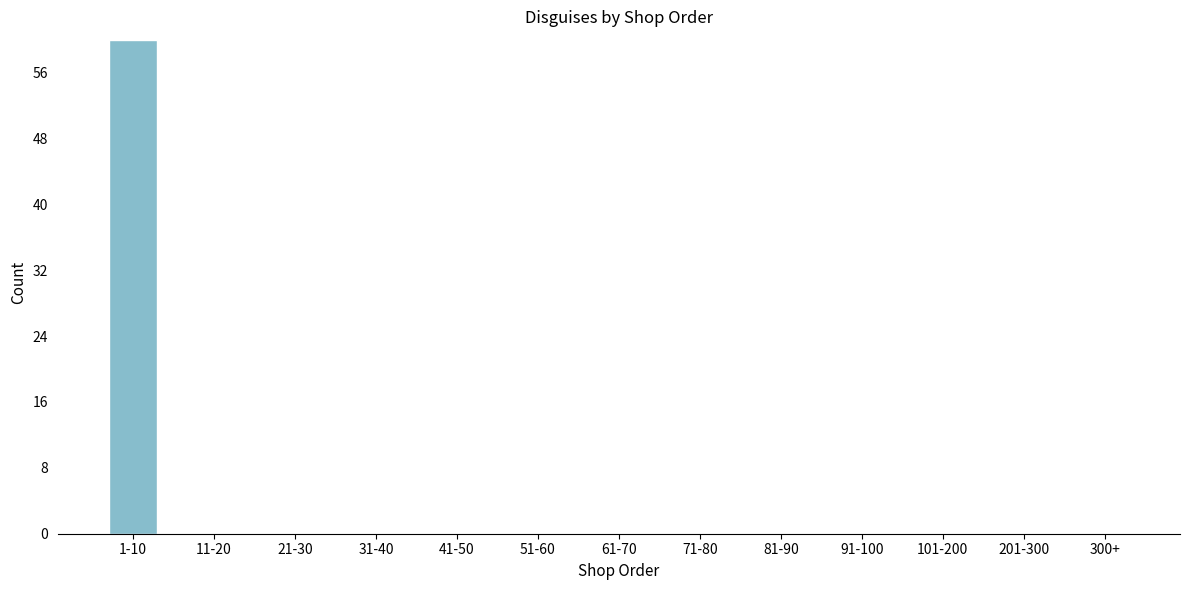

Reading right to left, transcribe all the data shown in this chart.

300+=0	201-300=0	101-200=0	91-100=0	81-90=0	71-80=0	61-70=0	51-60=0	41-50=0	31-40=0	21-30=0	11-20=0	1-10=60